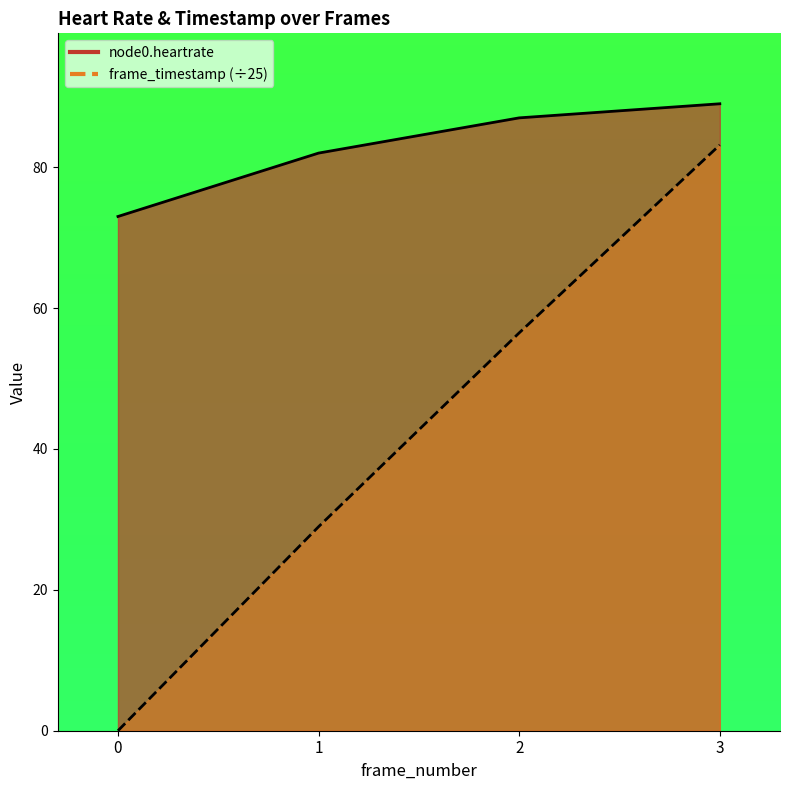

What is the difference between the second highest and second lowest values in the frame_timestamp series?

27.5